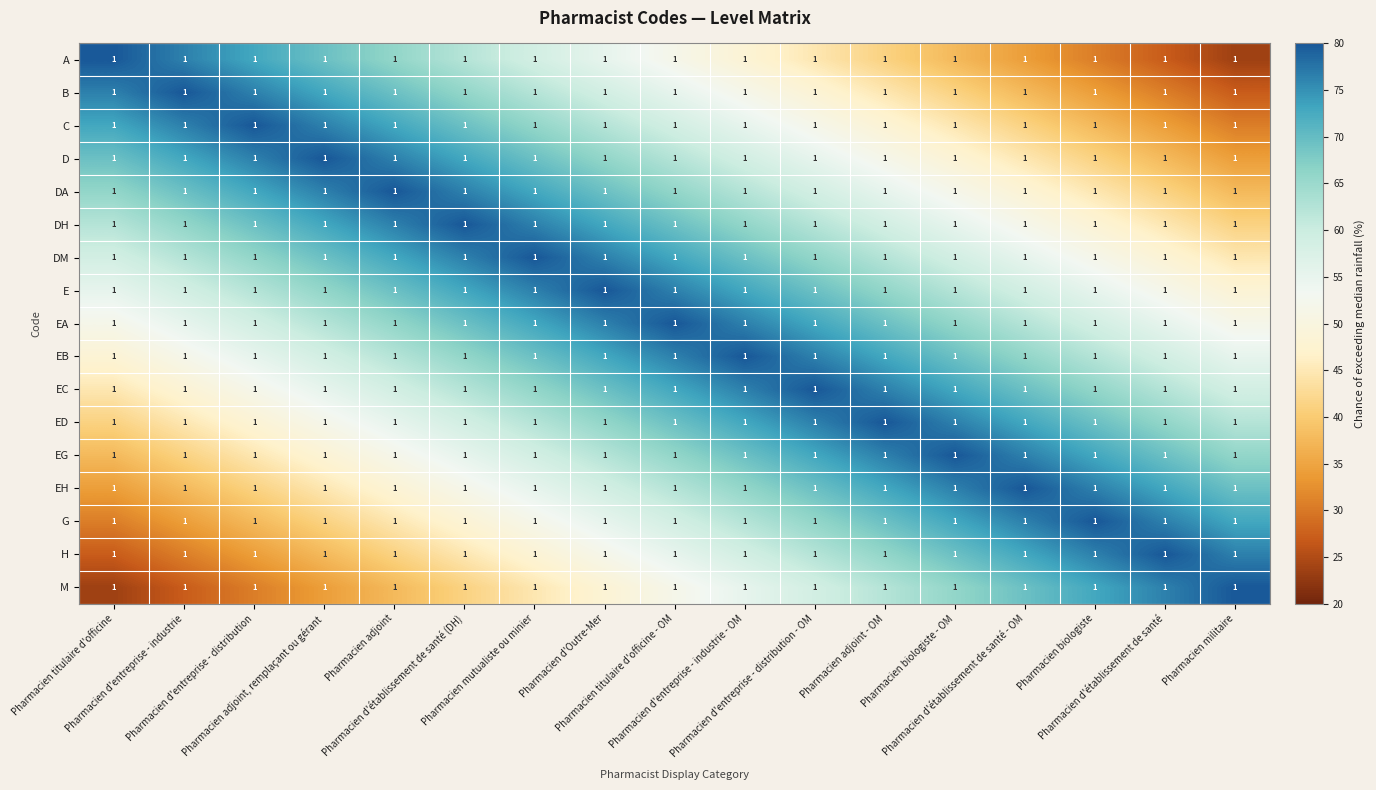

What is the difference between the maximum and second lowest values in the EB series?

28.2